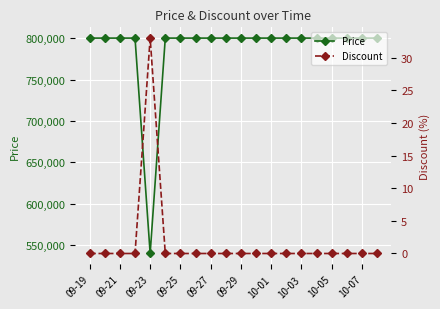

What are all the series names shown in the legend?

Price, Discount